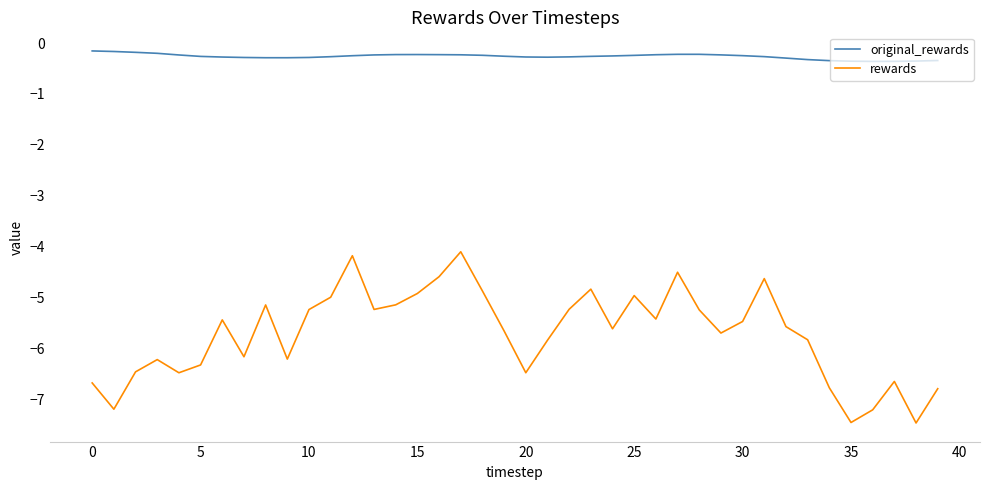

True or false: rewards and original_rewards cross at least once.

False